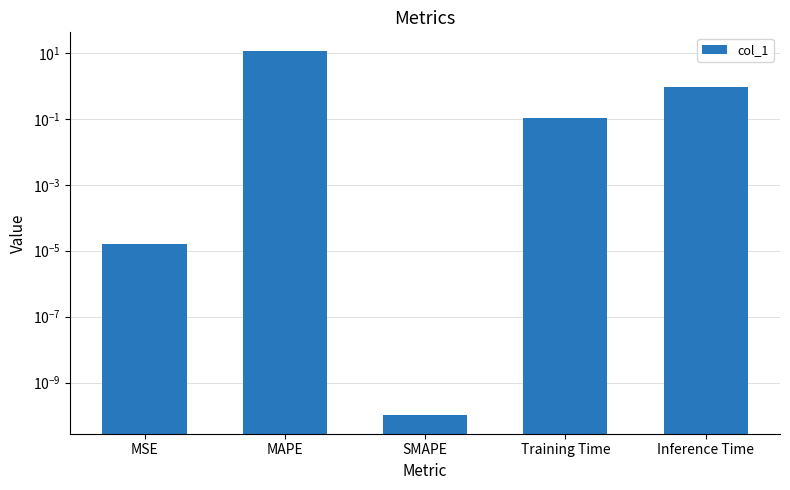

At which category does the chart reach its peak across all series?

MAPE